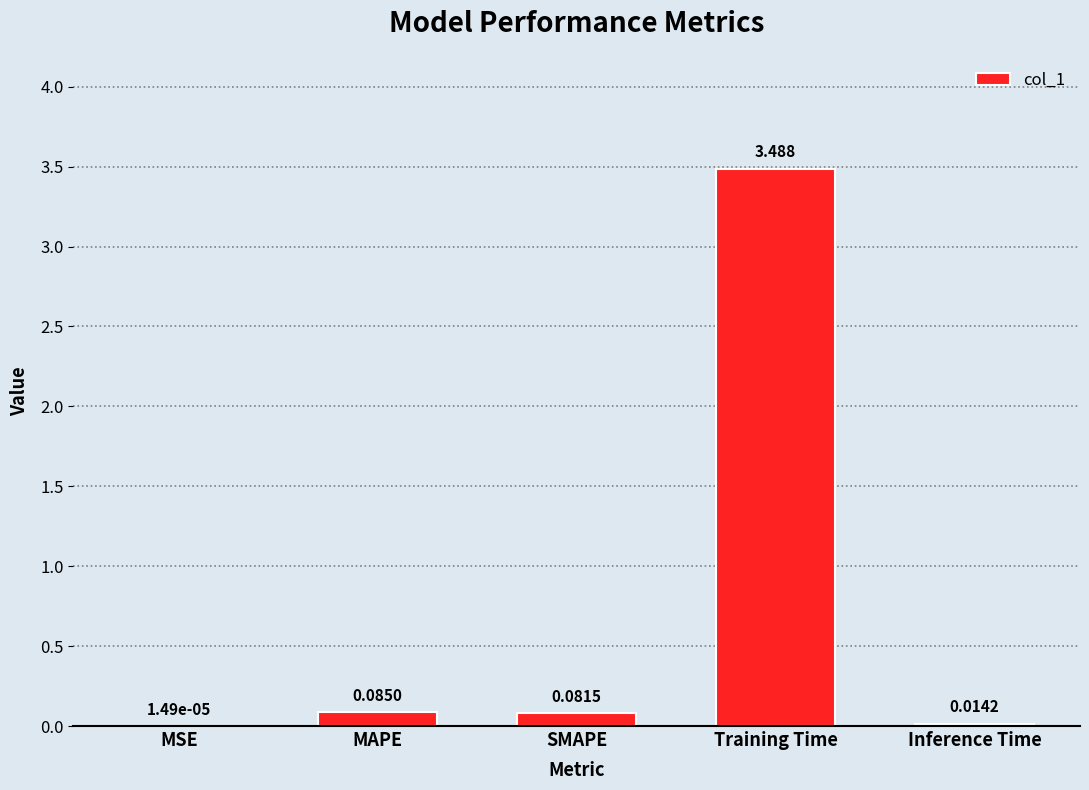

Does the chart contain stacked bars?

No